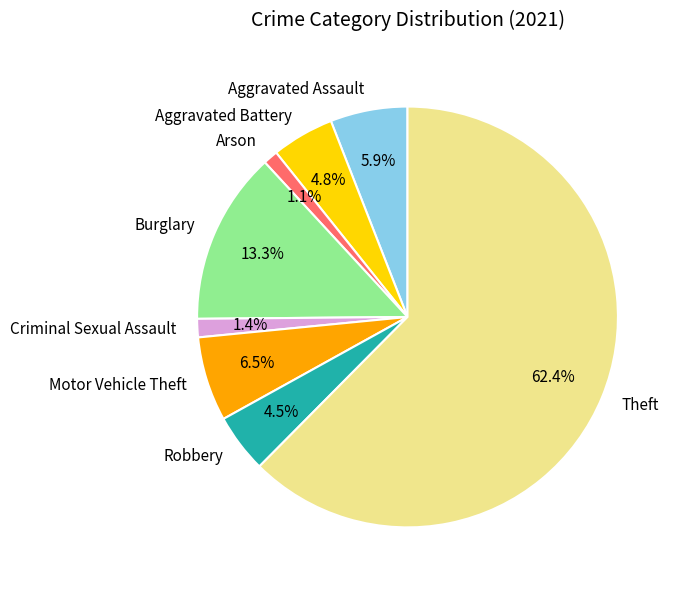

Does any single category account for the majority?

Yes